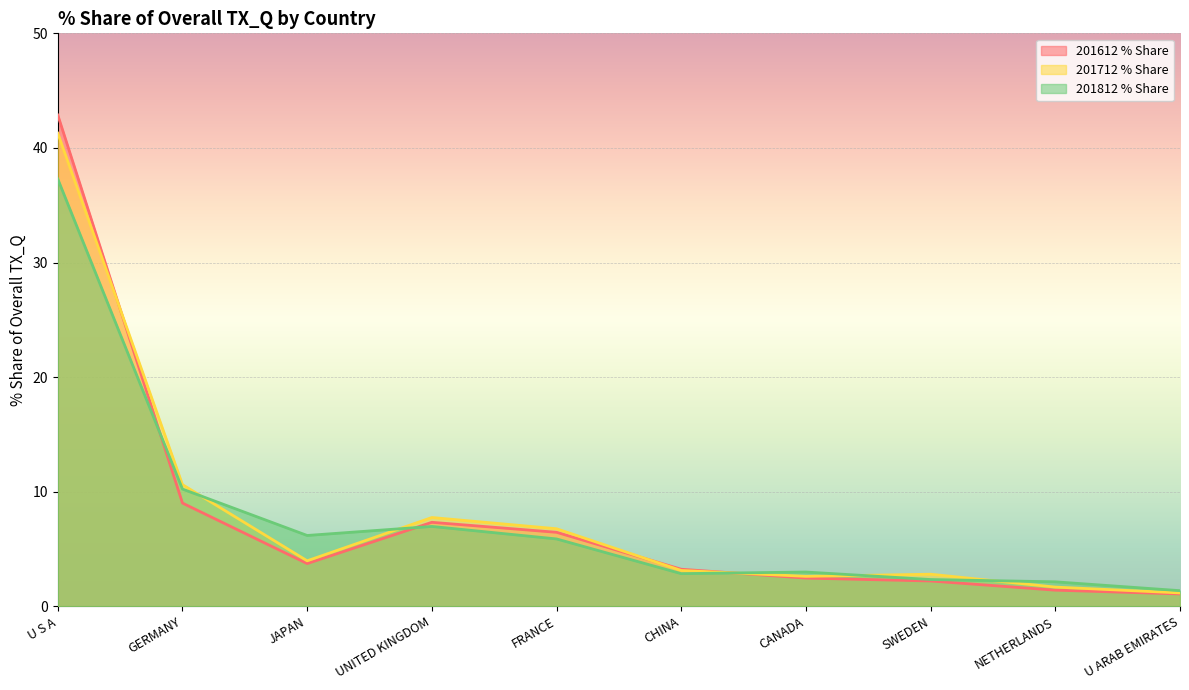

List the series in order of their overall mean, highest first.

201712 % Share, 201612 % Share, 201812 % Share